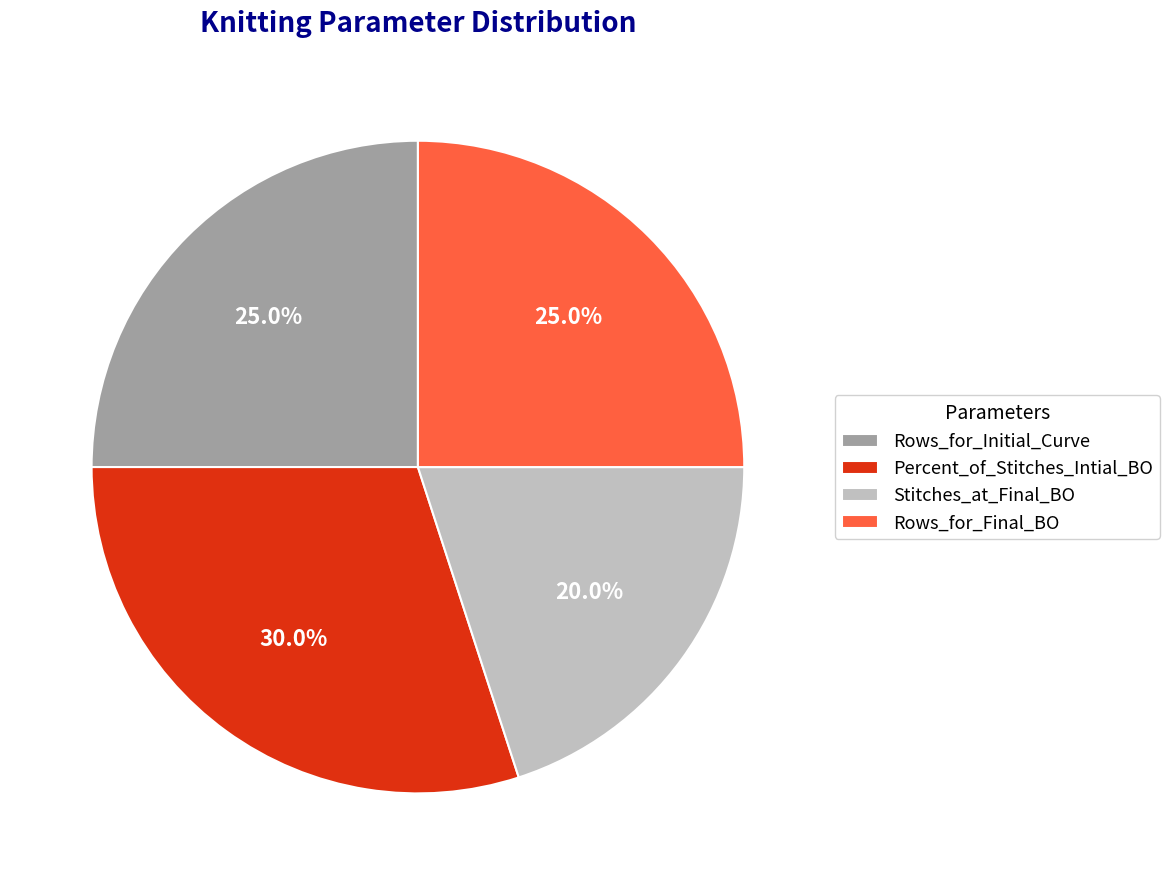

What is the largest slice in the pie chart?

Percent_of_Stitches_Intial_BO